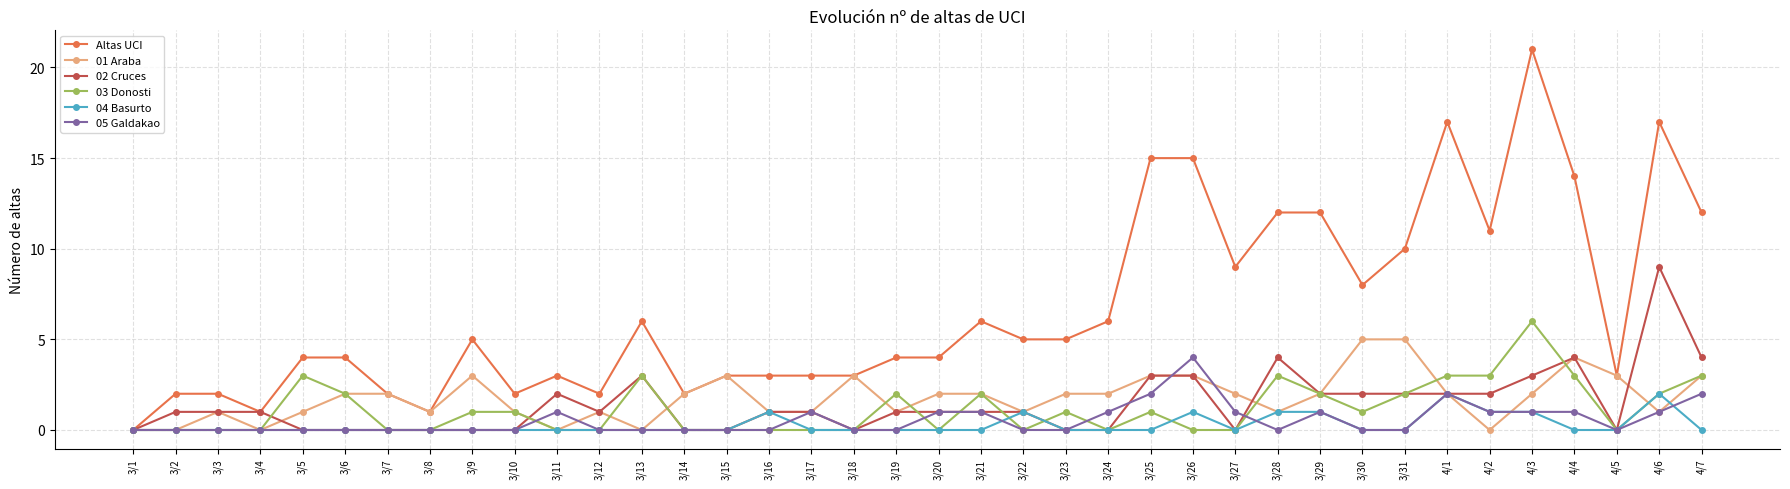

The 02 Cruces series shows 1 at 3/19. True or false?

True